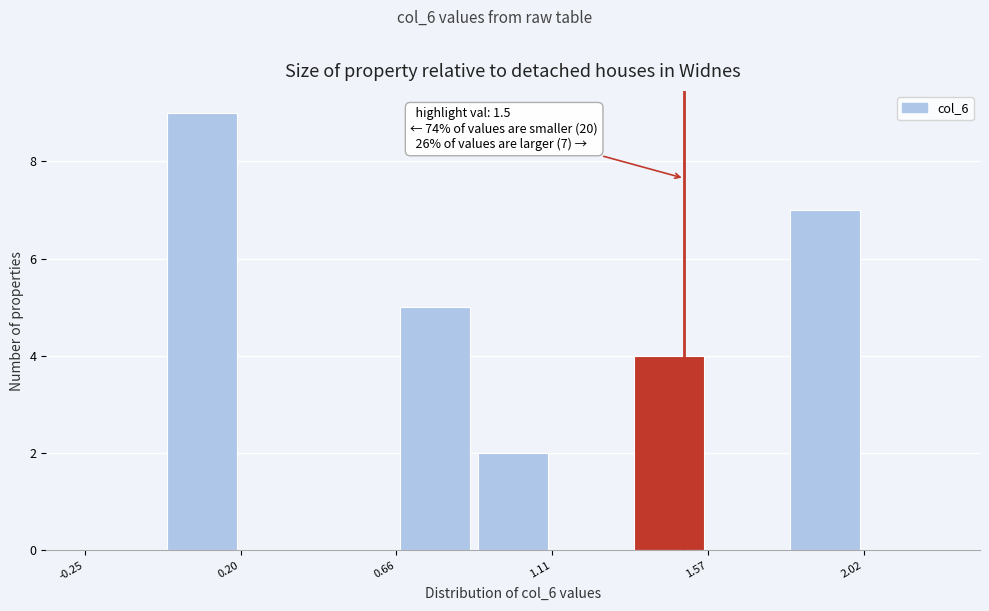

Over which range of the x-axis is the bar tallest?

0.00 to 0.20